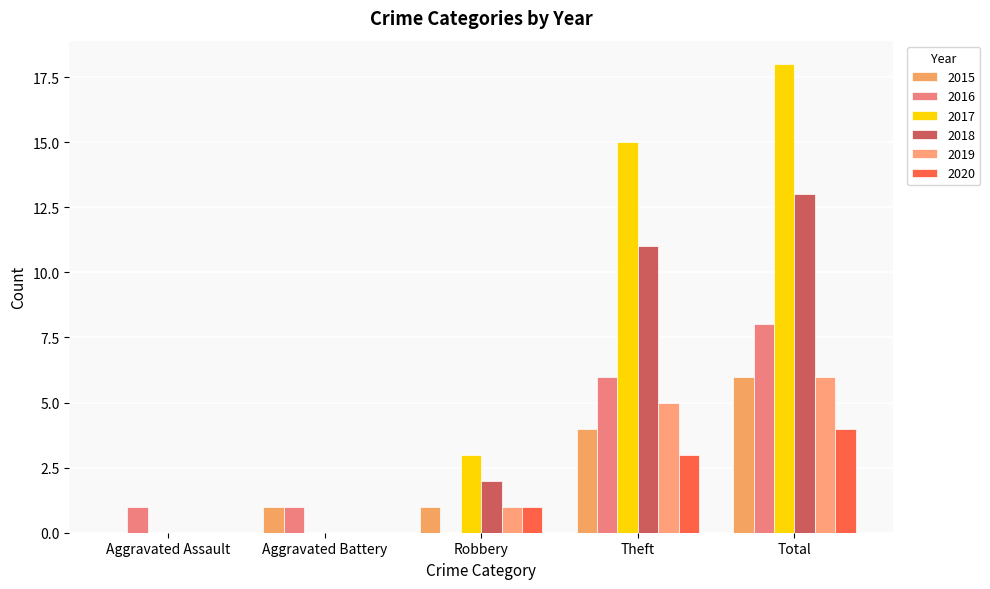

At which category is the sum across all series the highest?

Total